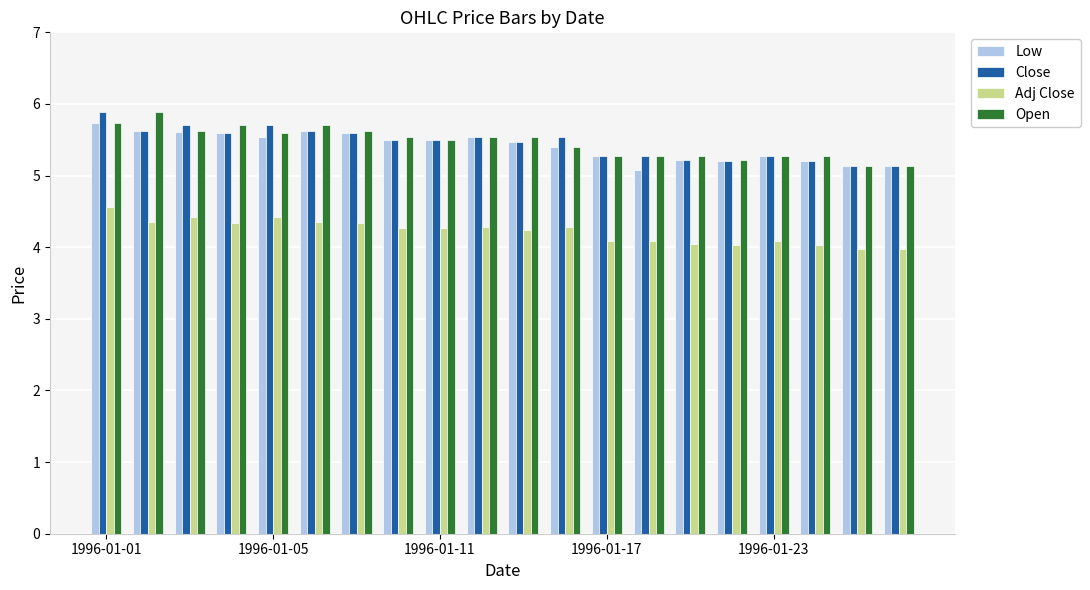

What is the value of the Close bar at the 15th from the left?

5.2